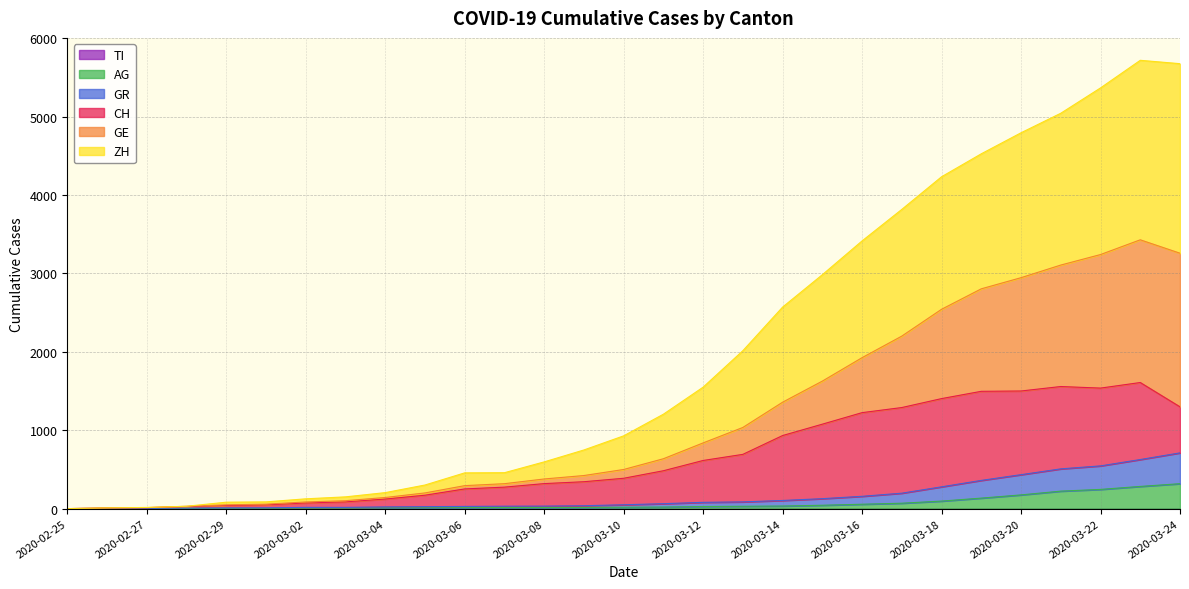

Between 2020-03-13 and 2020-03-09, which is larger?

2020-03-13